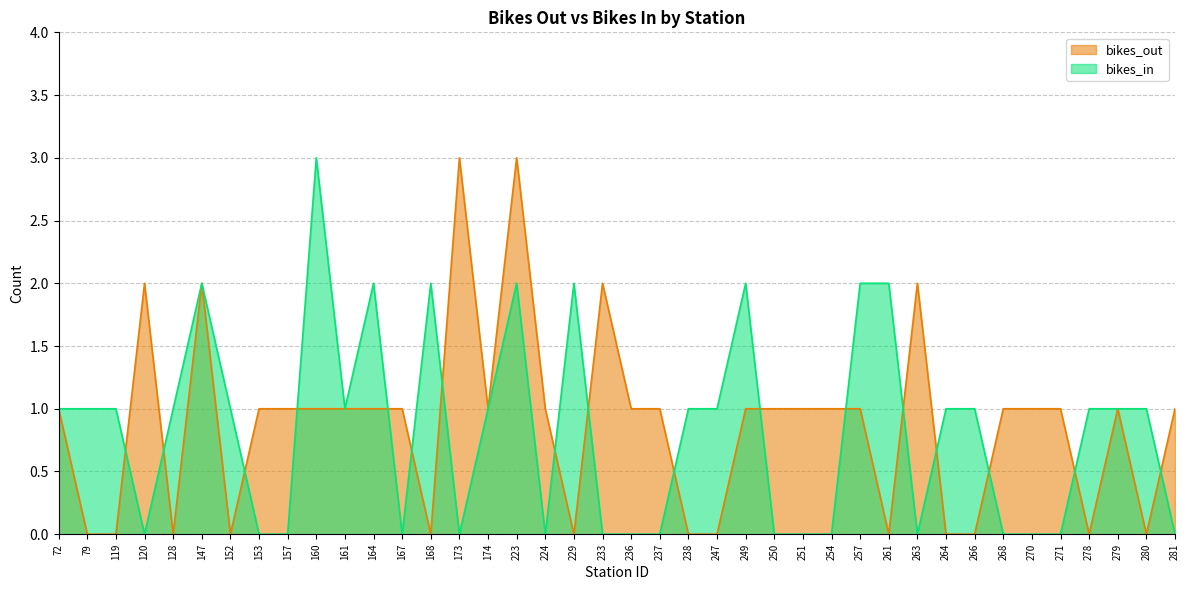

At how many categories does at least one series exceed 0?

40